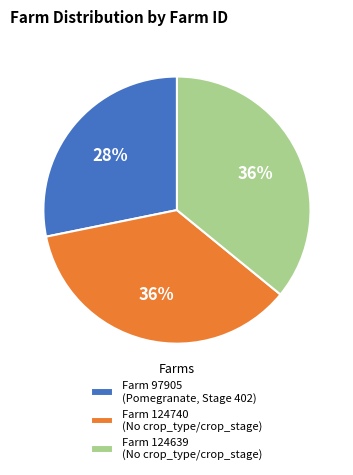

True or false: Farm 97905 (Pomegranate, Stage 402) accounts for 39% of the total.

False